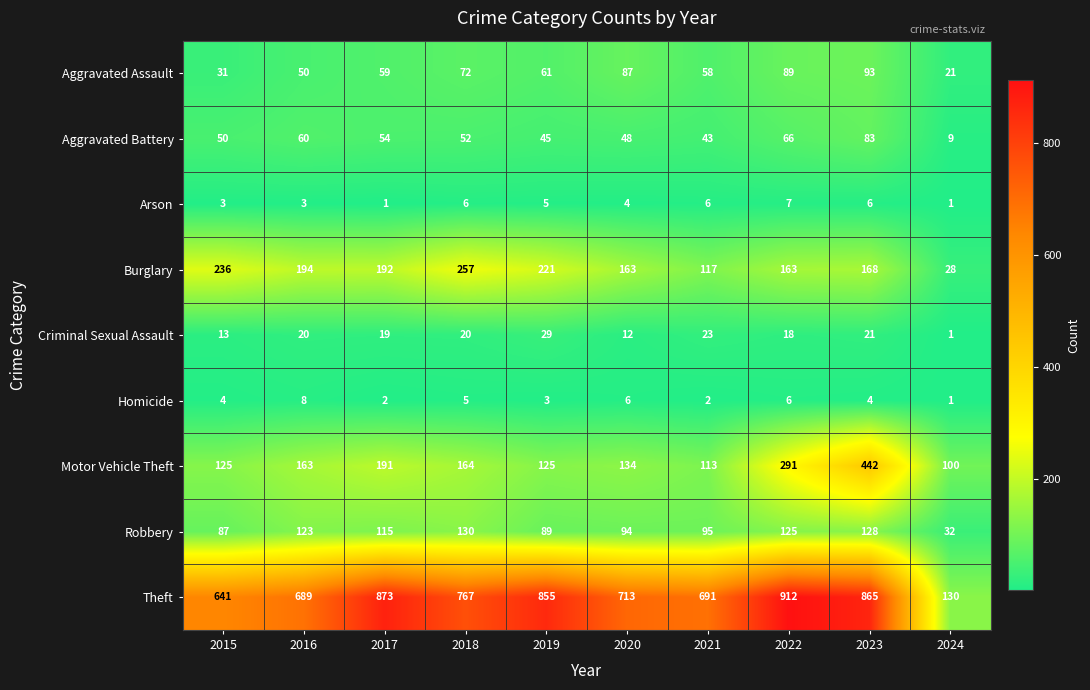

Is it true that Theft equals 912 at 2022?

True